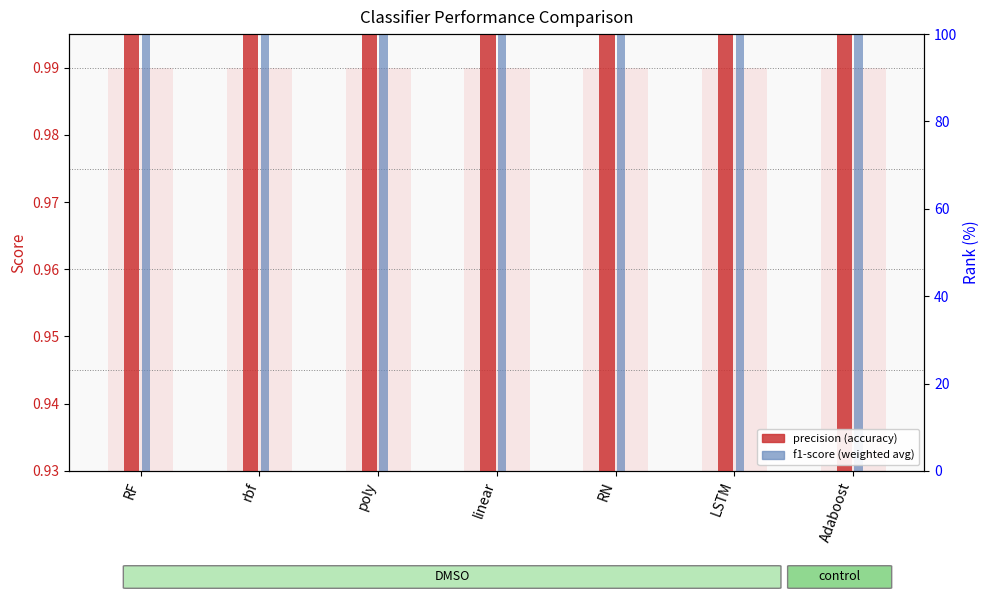

At how many categories does at least one series exceed 0?

7